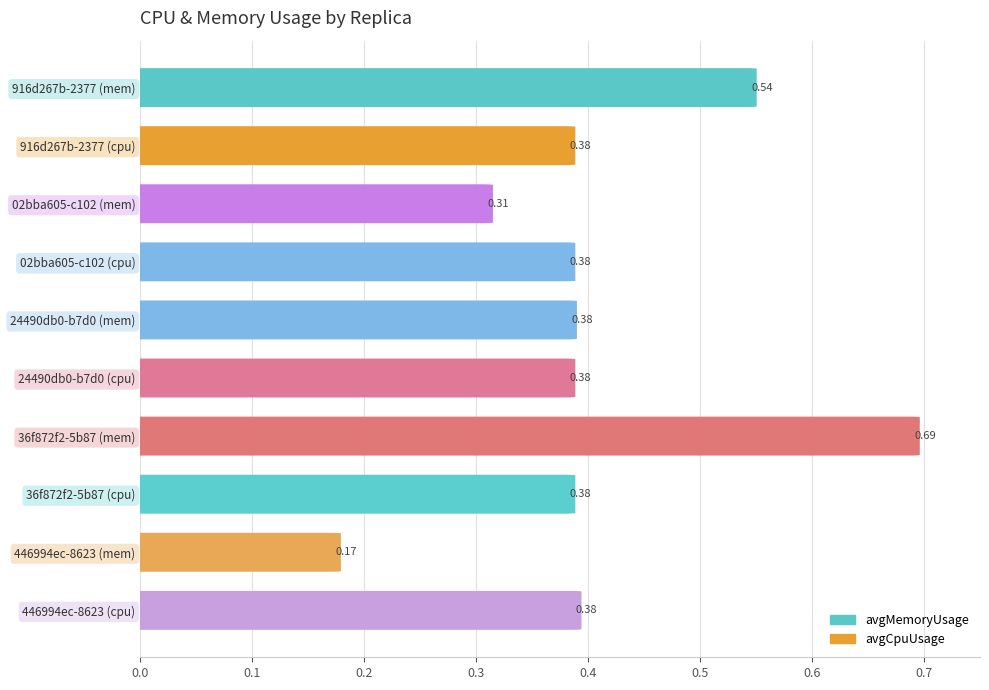

Reading left to right, what are all the values shown in this chart?

avgMemoryUsage: 0.5	0.3	0.4	0.7	0.2
avgCpuUsage: 0.4	0.4	0.4	0.4	0.4